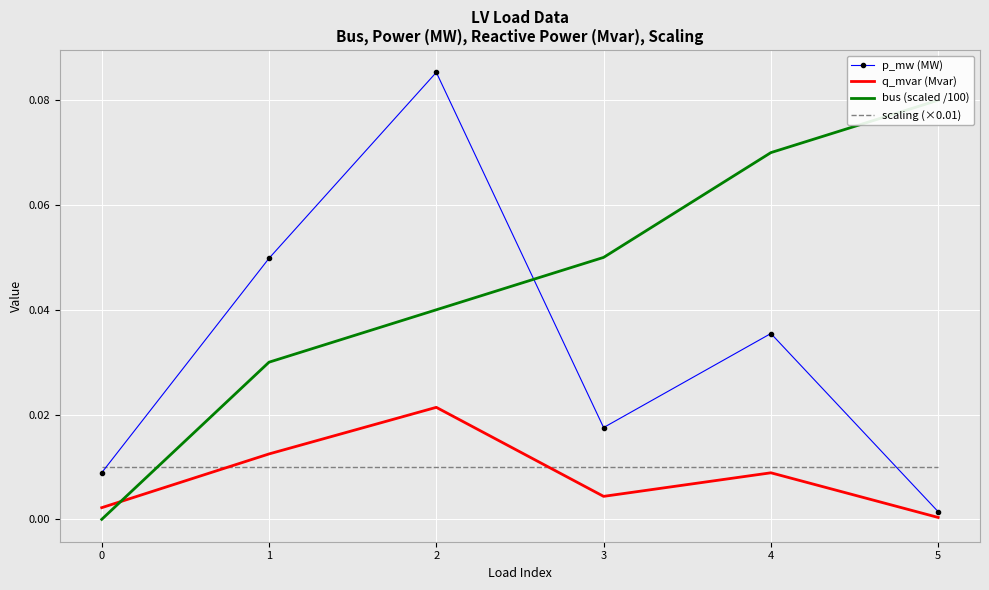

Which series ends up on top after the final intersection of p_mw (MW) and scaling (×0.01)?

scaling (×0.01)